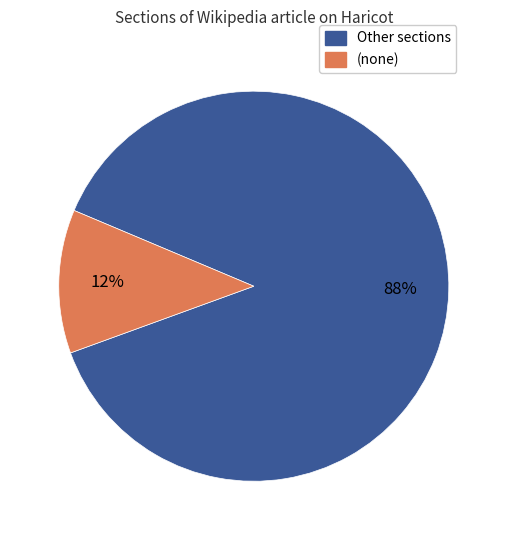

Is there any slice that represents more than half of the pie?

Yes